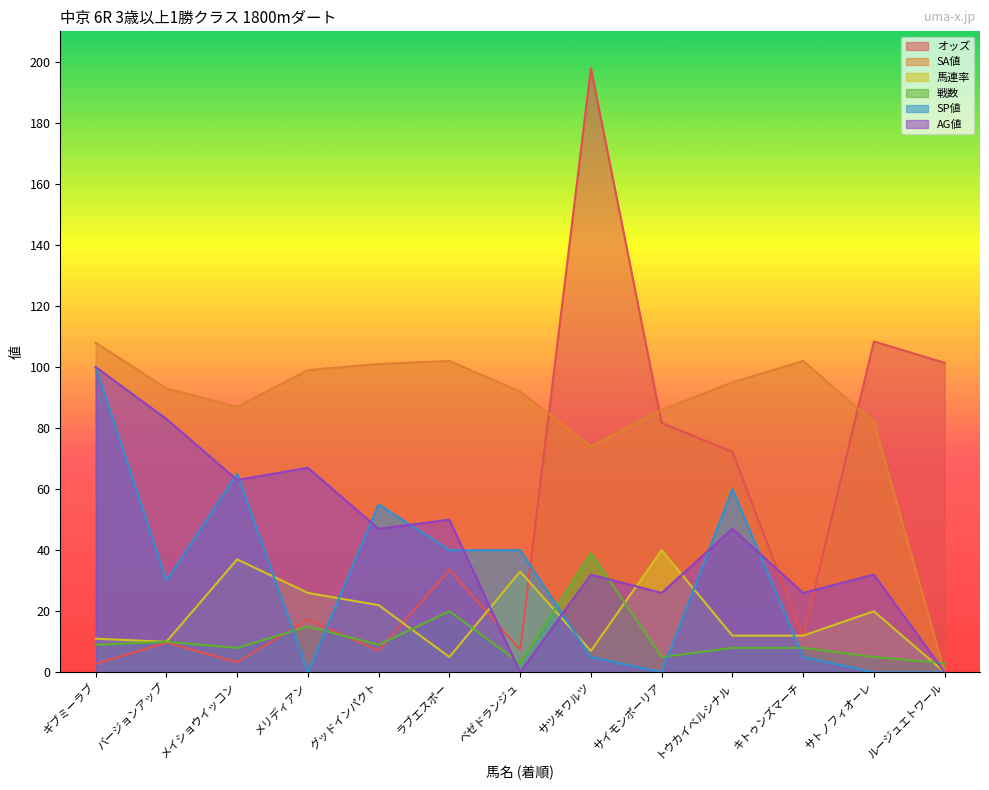

At which label does 戦数 reach its minimum?

ベゼドランジュ